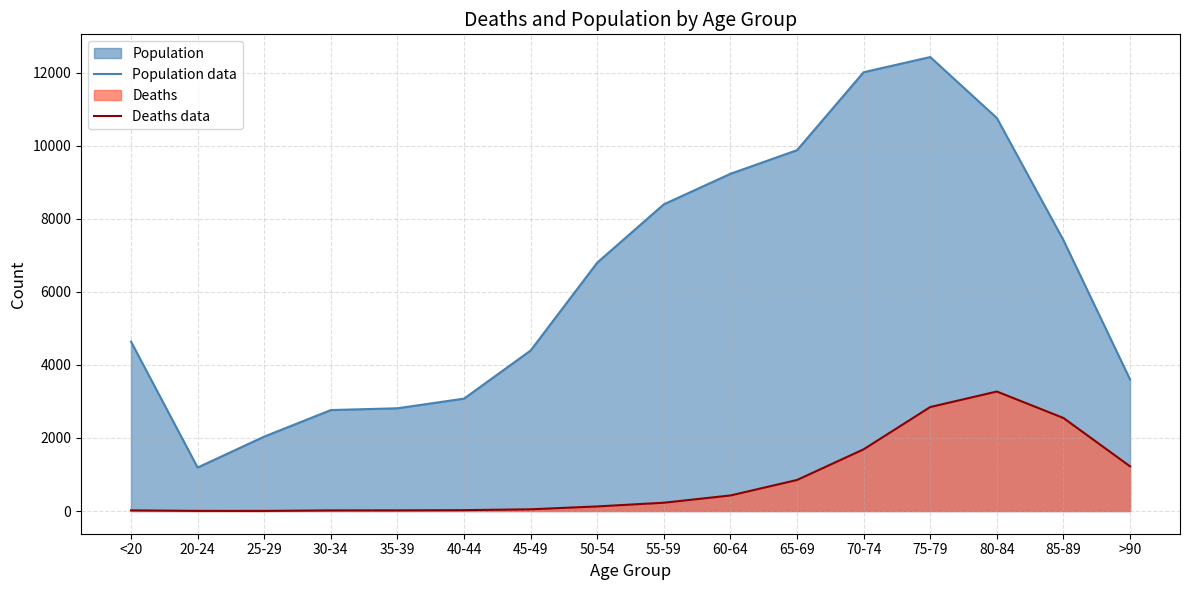

Which category has the highest value in the Population data series?

75-79